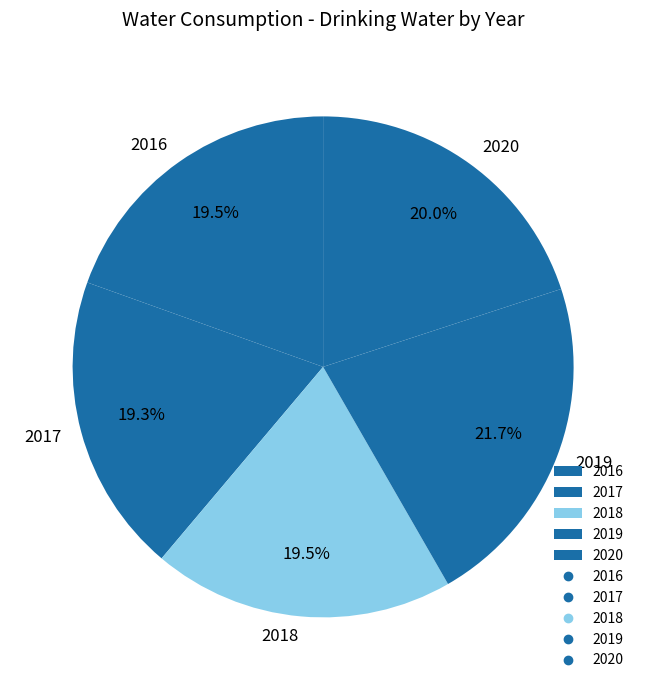

Which category has the biggest portion of the pie?

2019